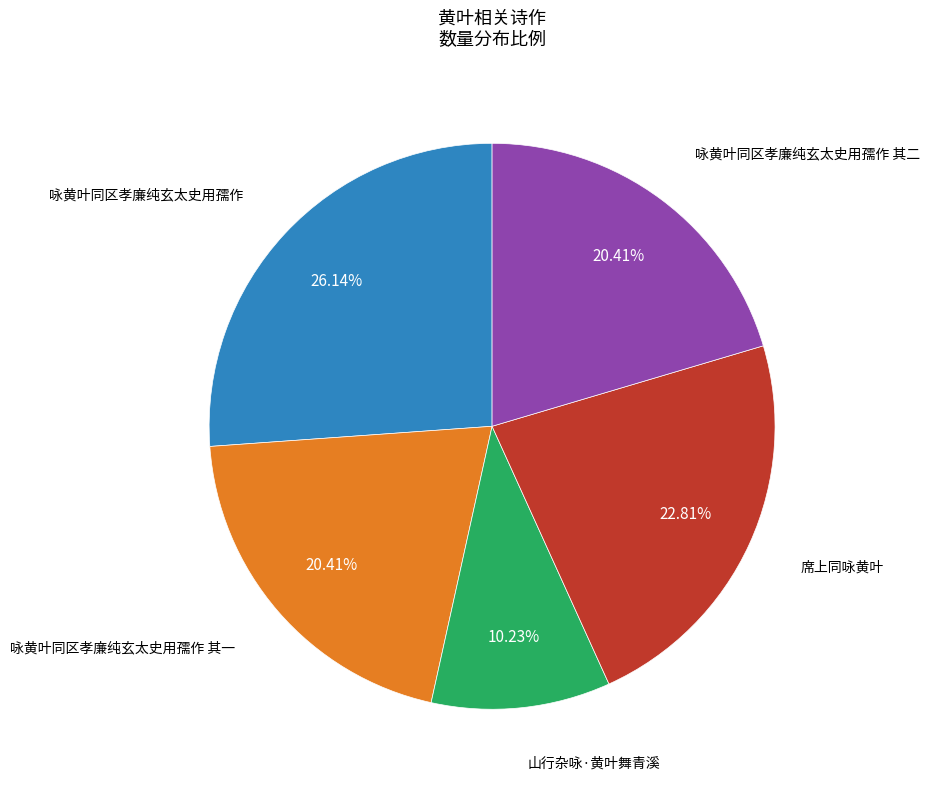

Is there any slice that represents more than half of the pie?

No